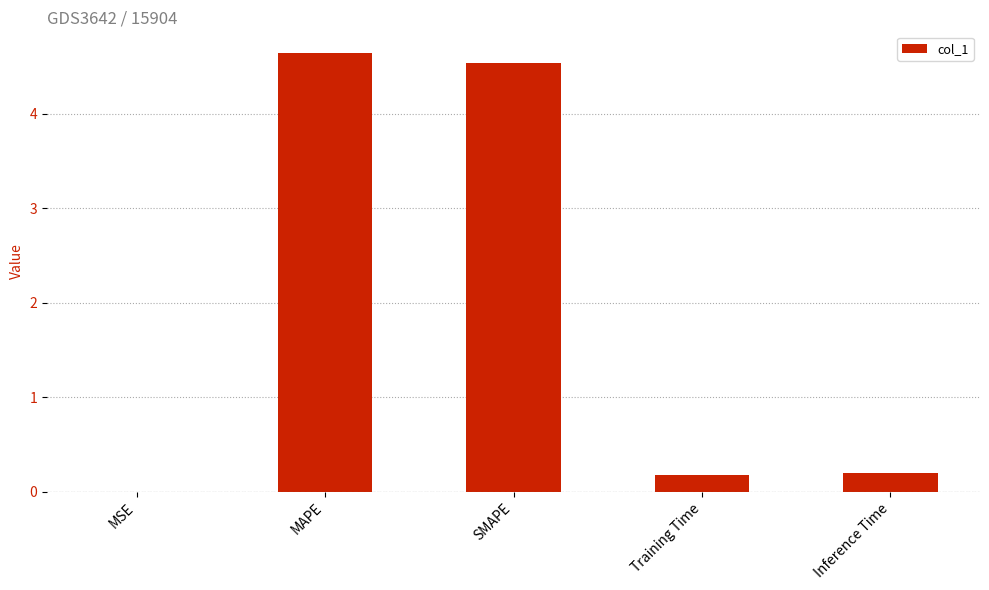

True or false: the data shows 4.6 at MAPE.

True